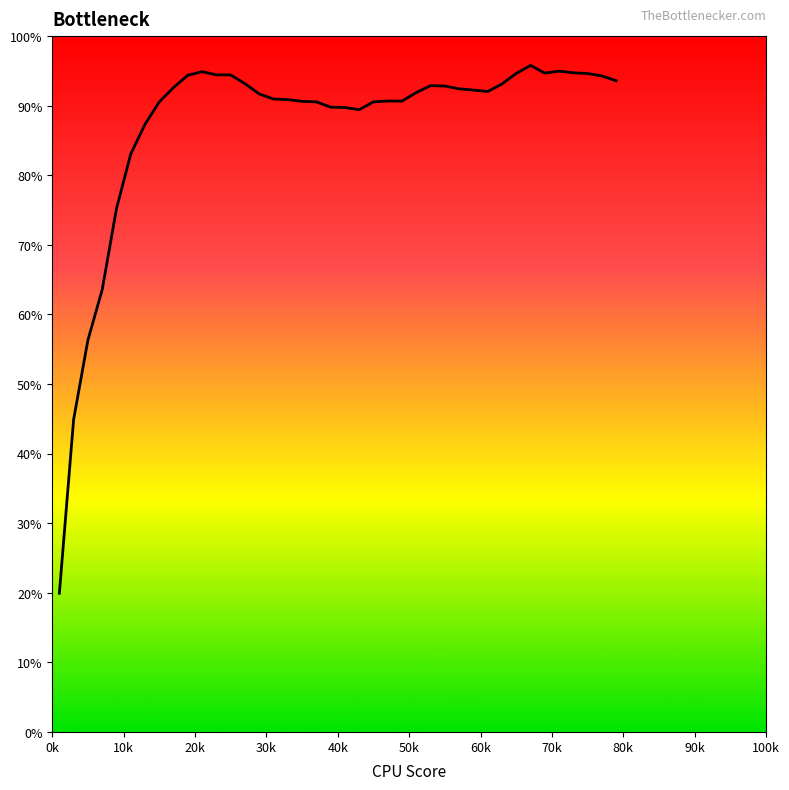

What is the minimum value shown in the chart?

19.9